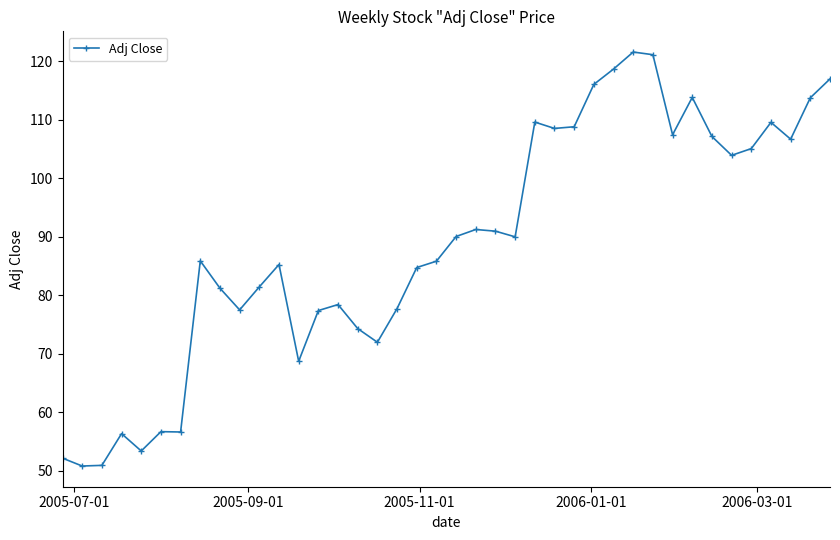

What is the value of the 3rd point from the left?

50.9